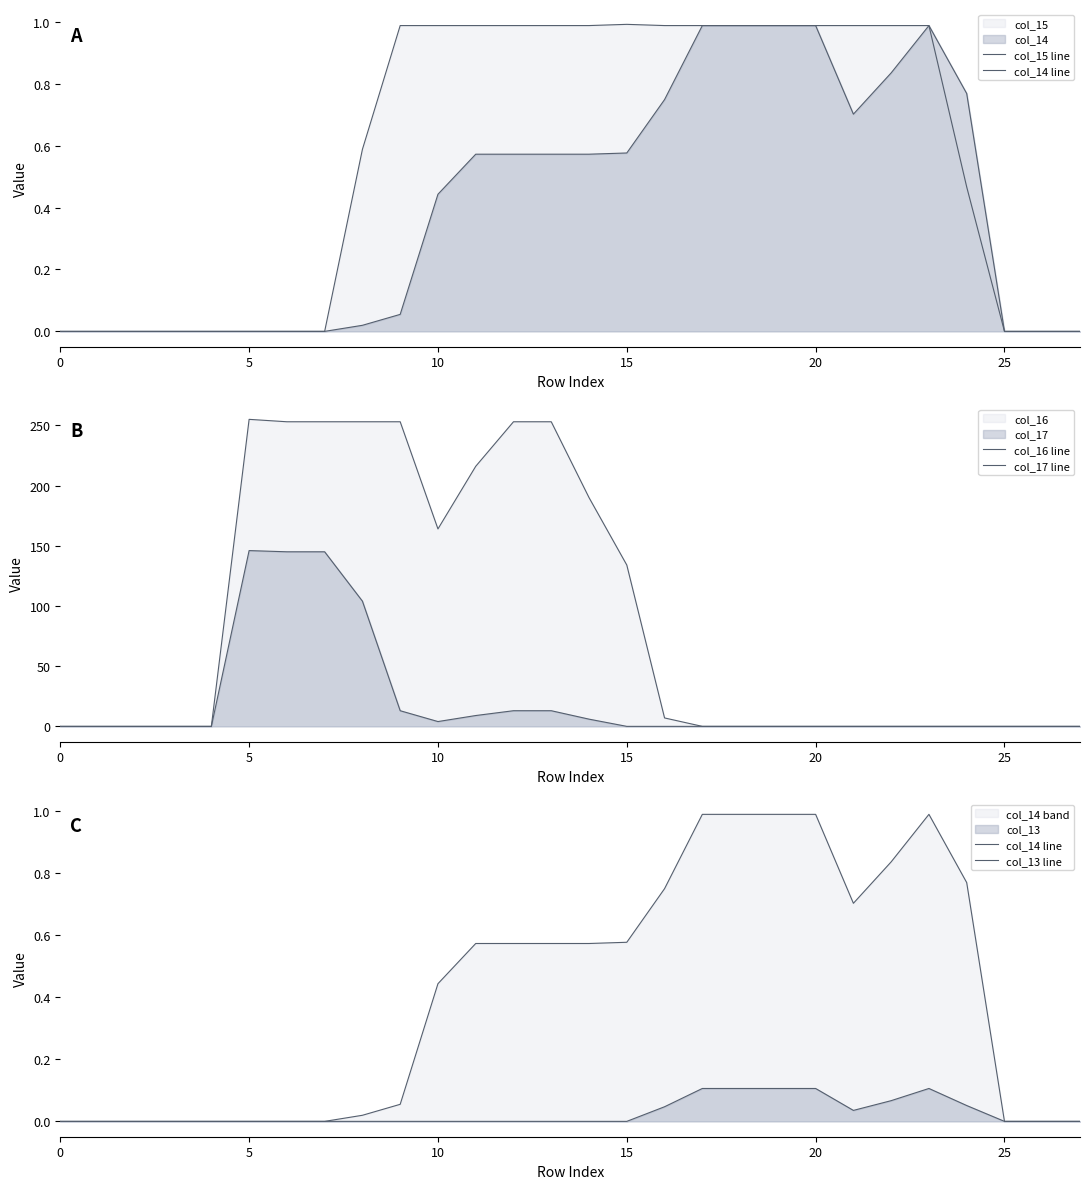

True or false: col_13 line and col_17 line intersect in this chart.

False